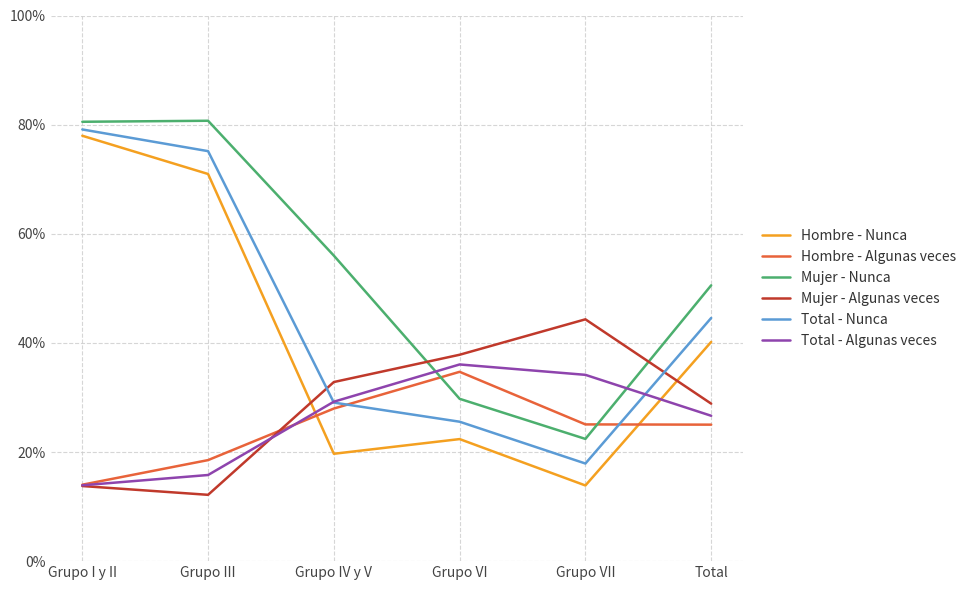

Which category has the lowest value in the Mujer - Algunas veces series?

Grupo III